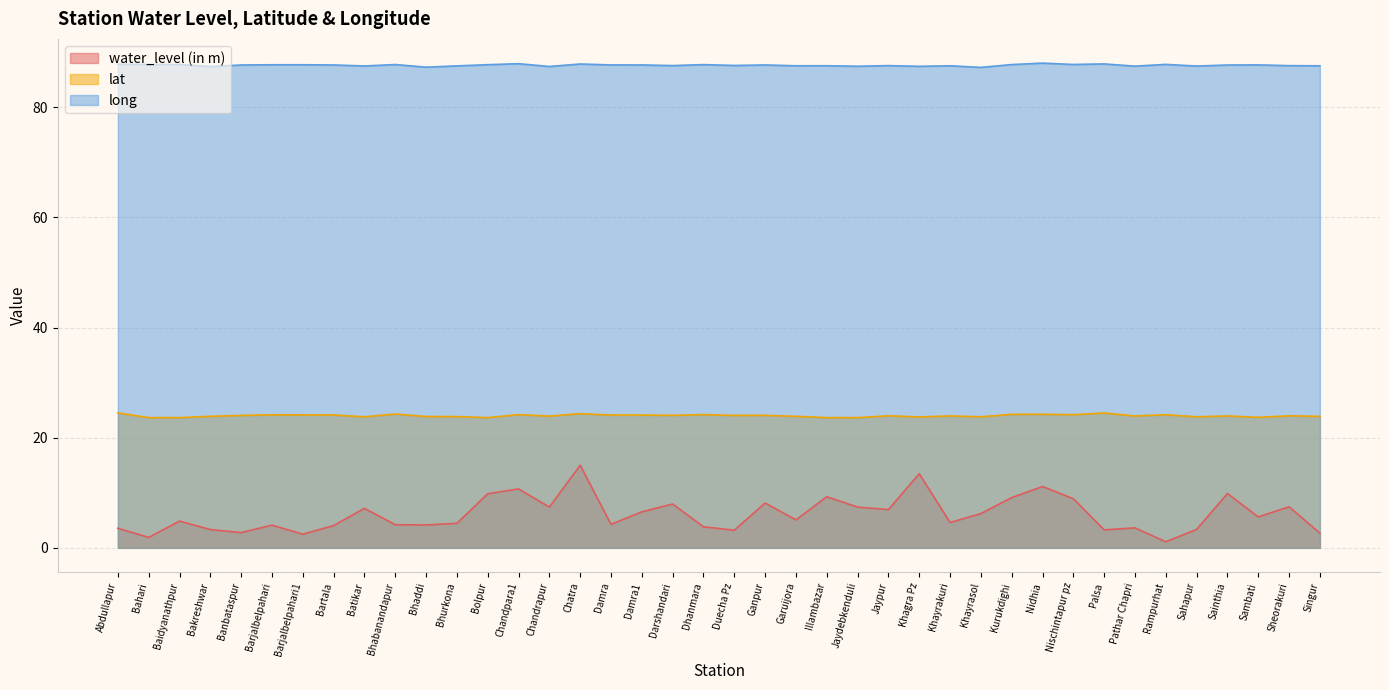

At which category is the sum across all series the highest?

Chatra